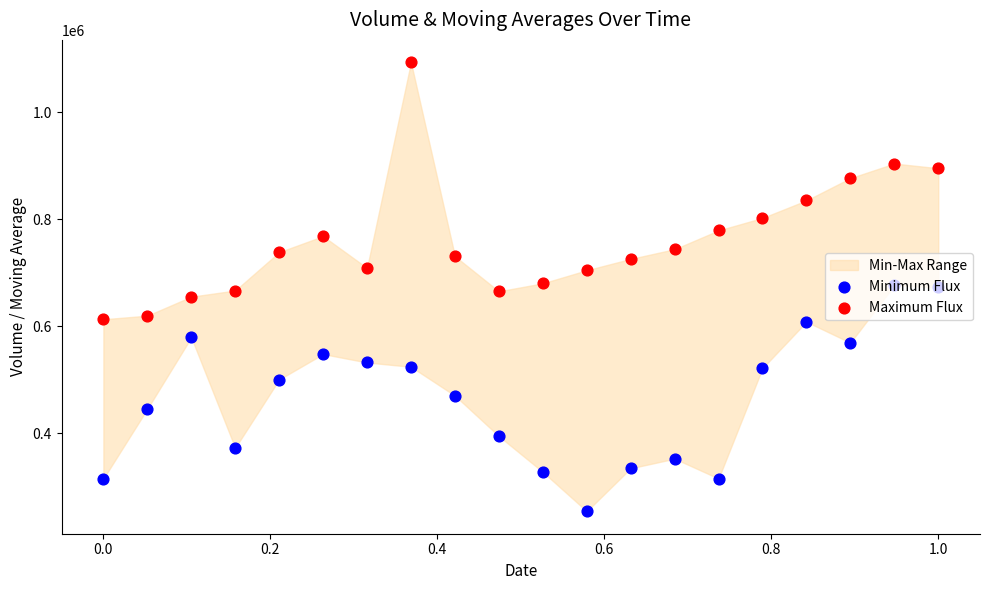

Which series has the widest spread of Y values?

Maximum Flux